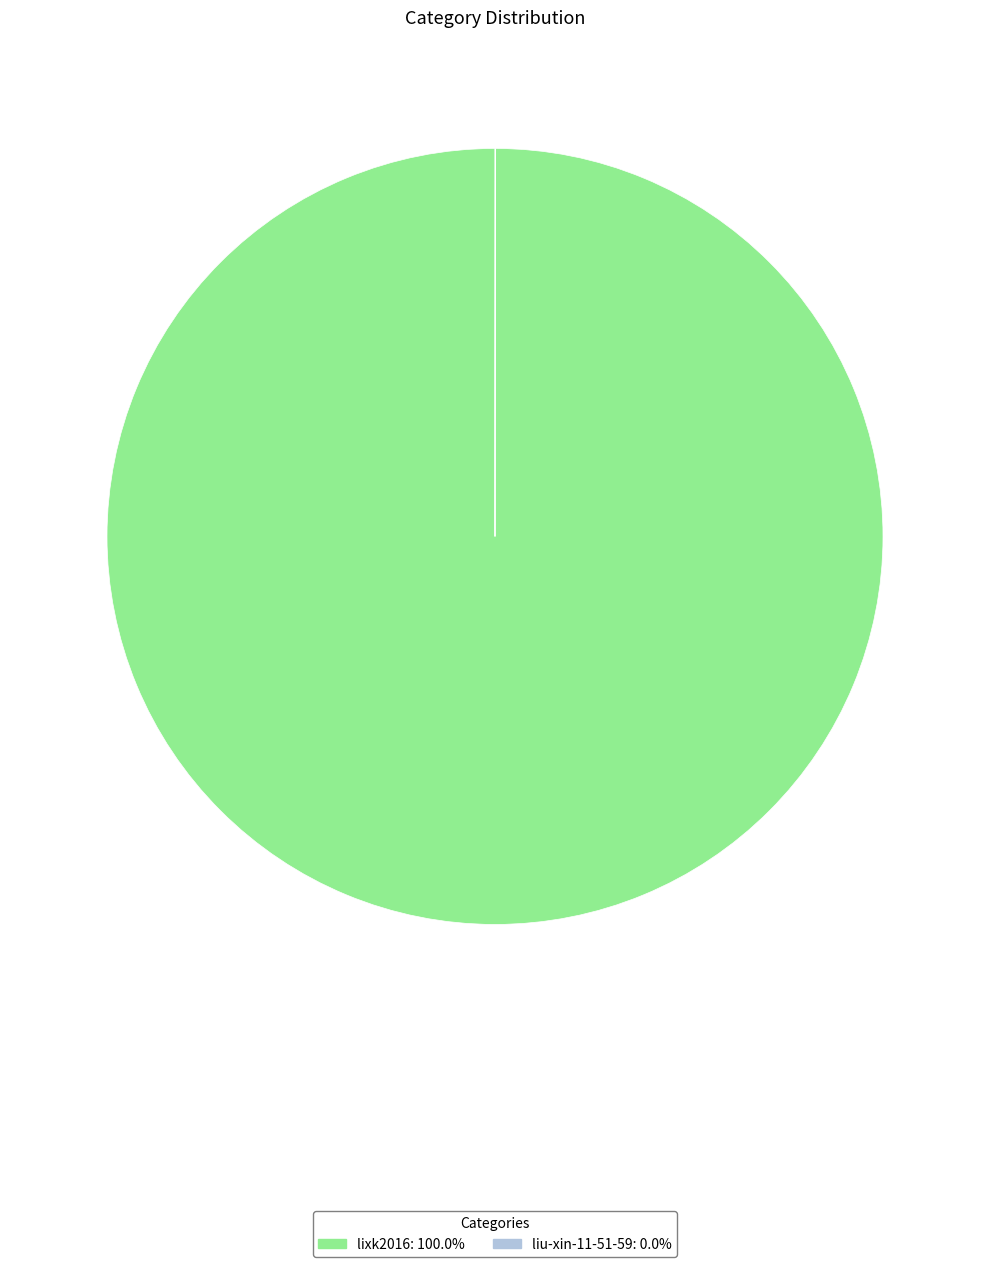

What is the largest slice in the pie chart?

lixk2016